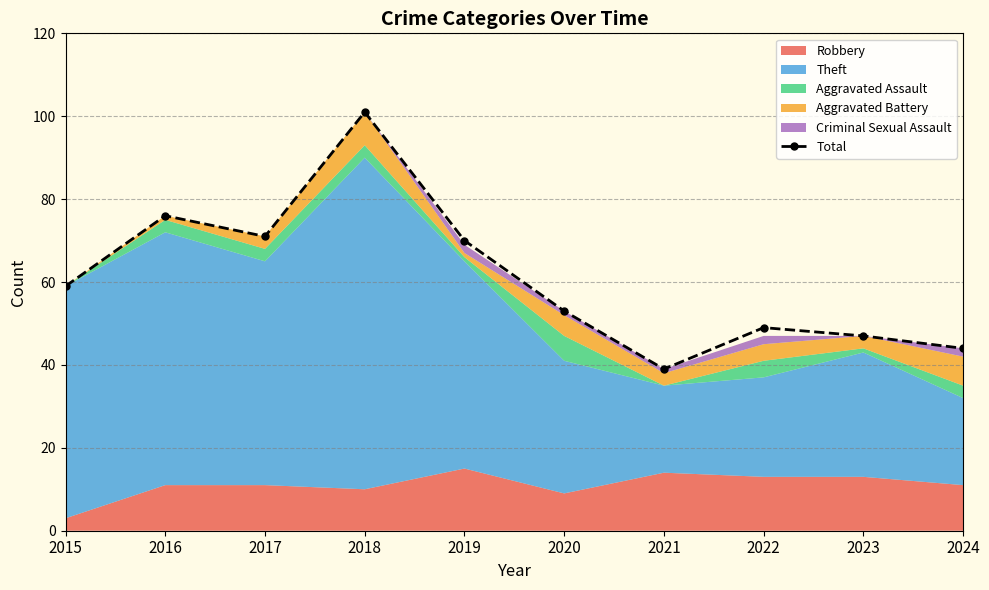

What is the average value?

61